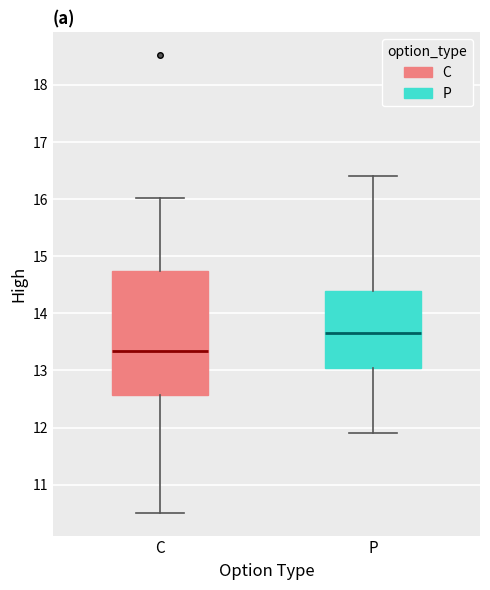

Which box's median line is the highest?

P